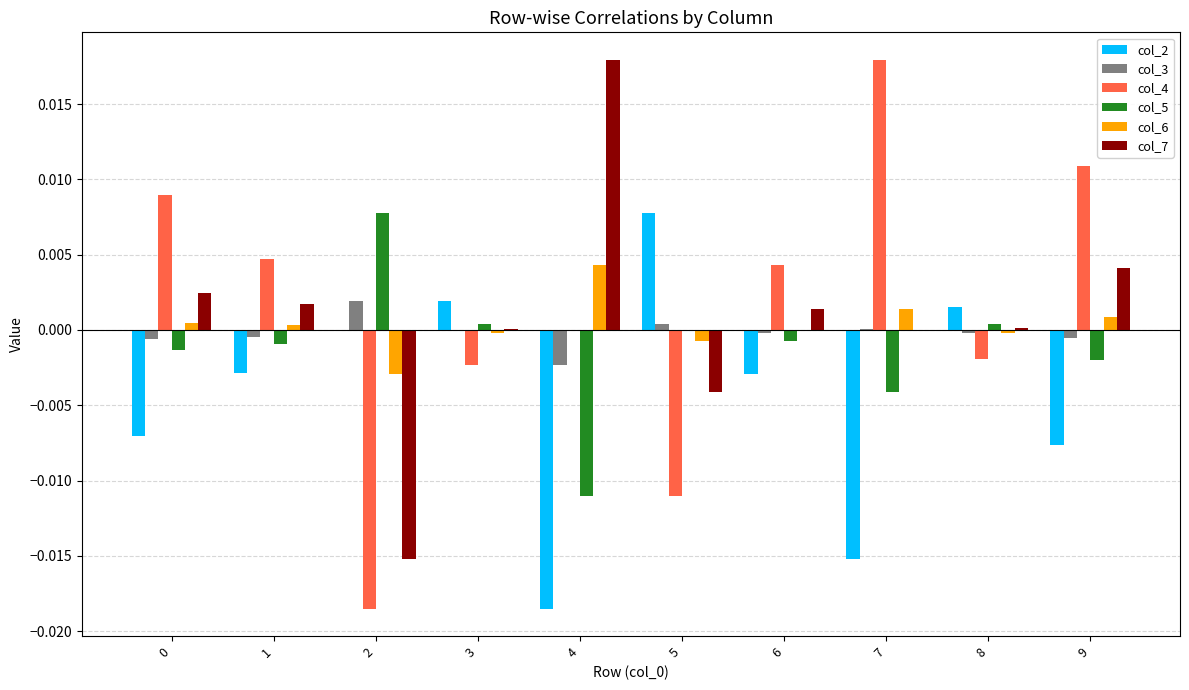

At which label does col_2 reach its peak?

5